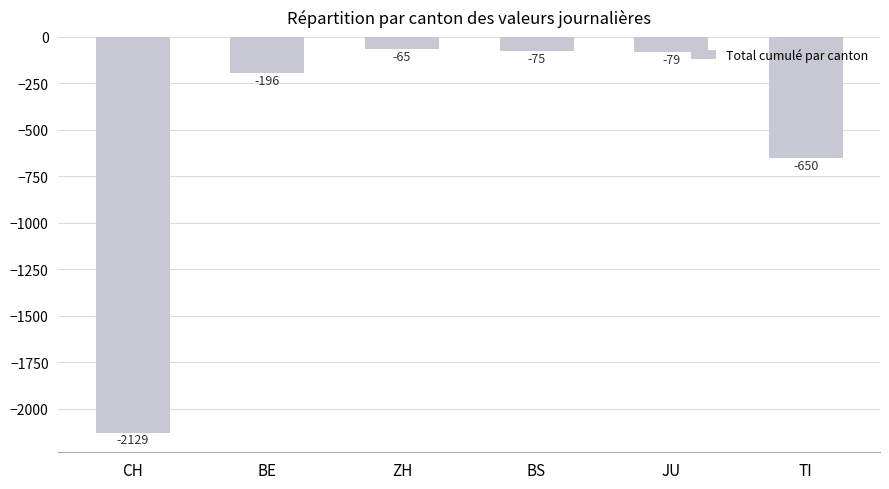

Which category has the highest value across all series?

ZH